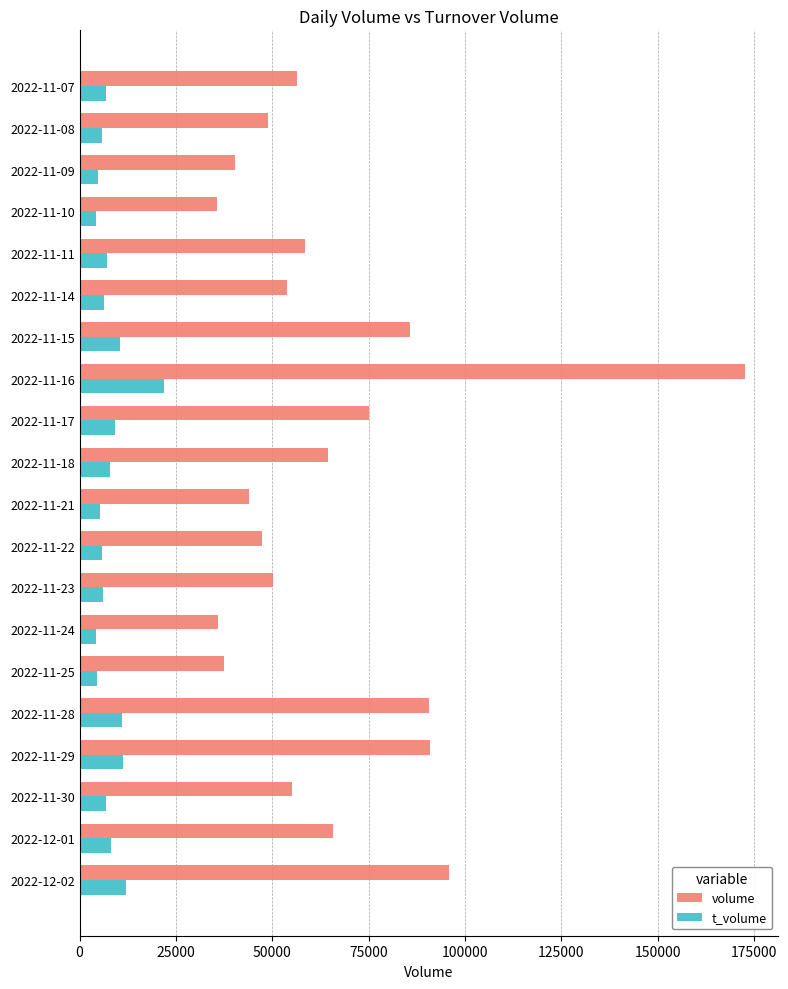

What is the difference between the second highest and minimum values in the volume series?

60084